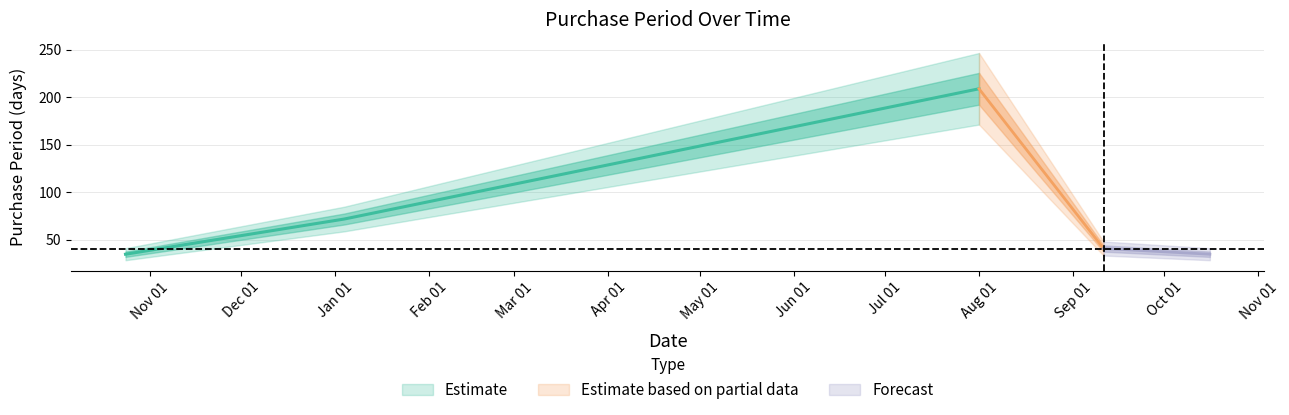

How many data points does each series have?

5